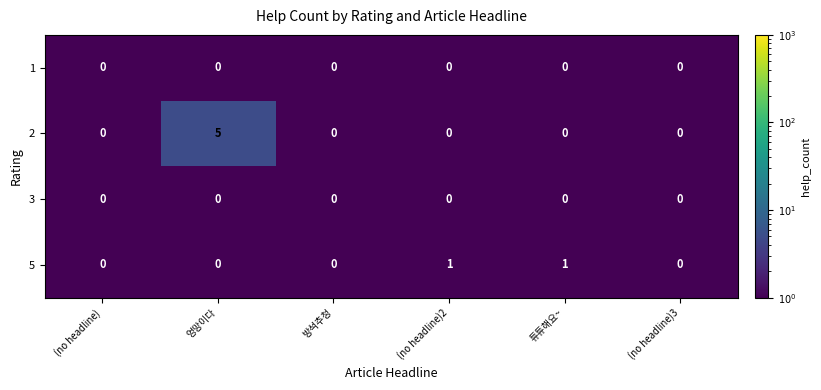

Is it true that 3 equals 0 at 방석추청?

True